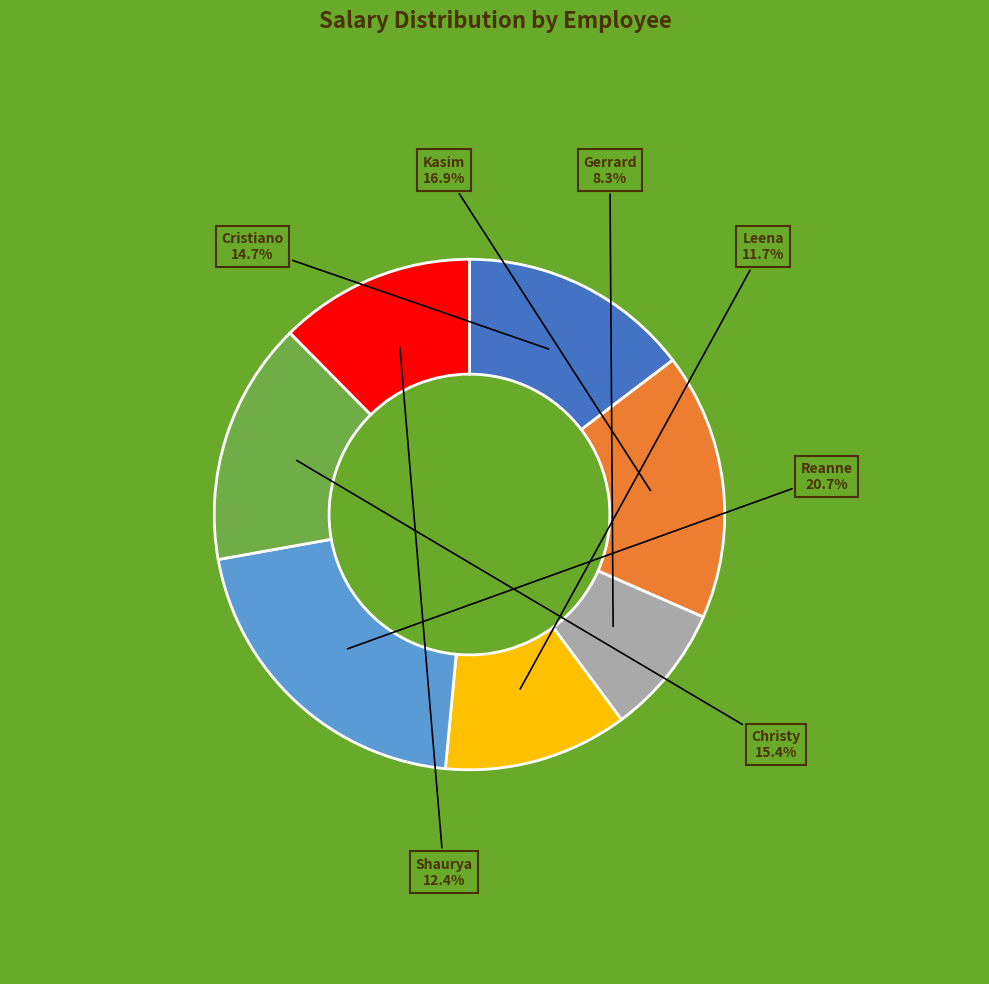

Count the number of slices in the pie.

7